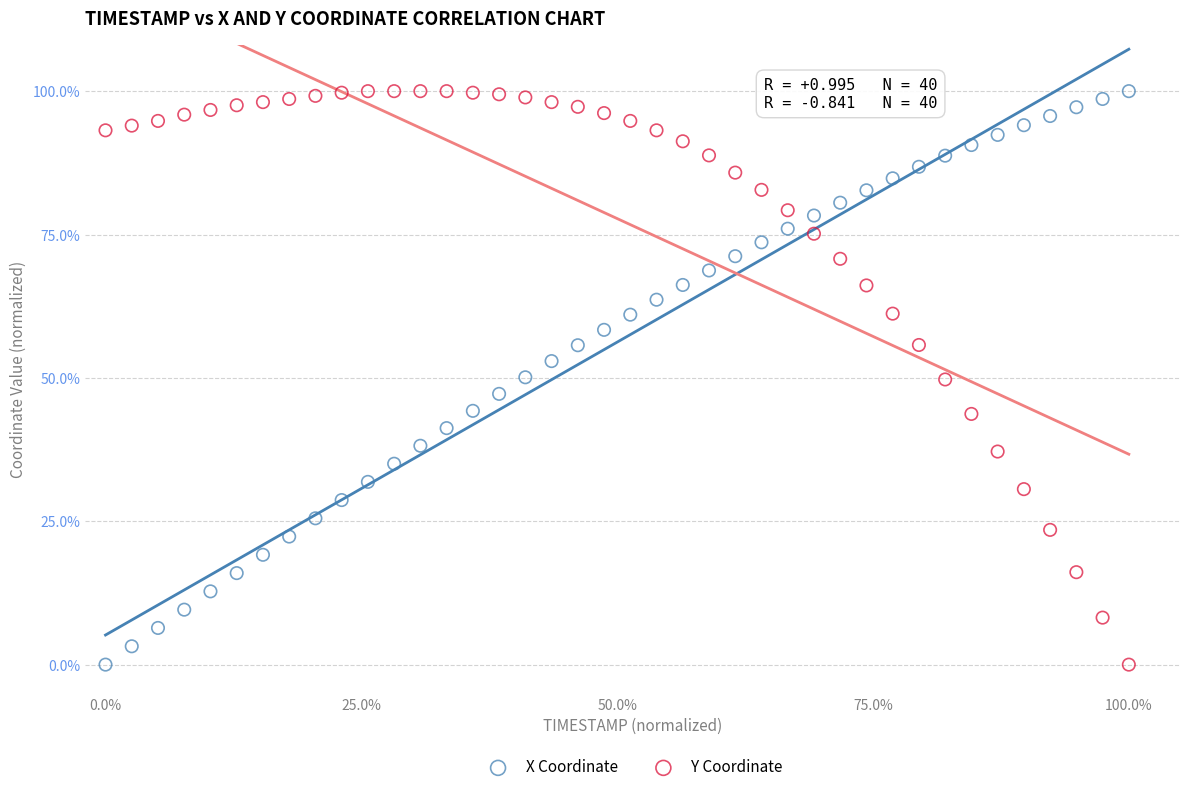

What is the X range (max minus min) for the scatter plot?

100.0